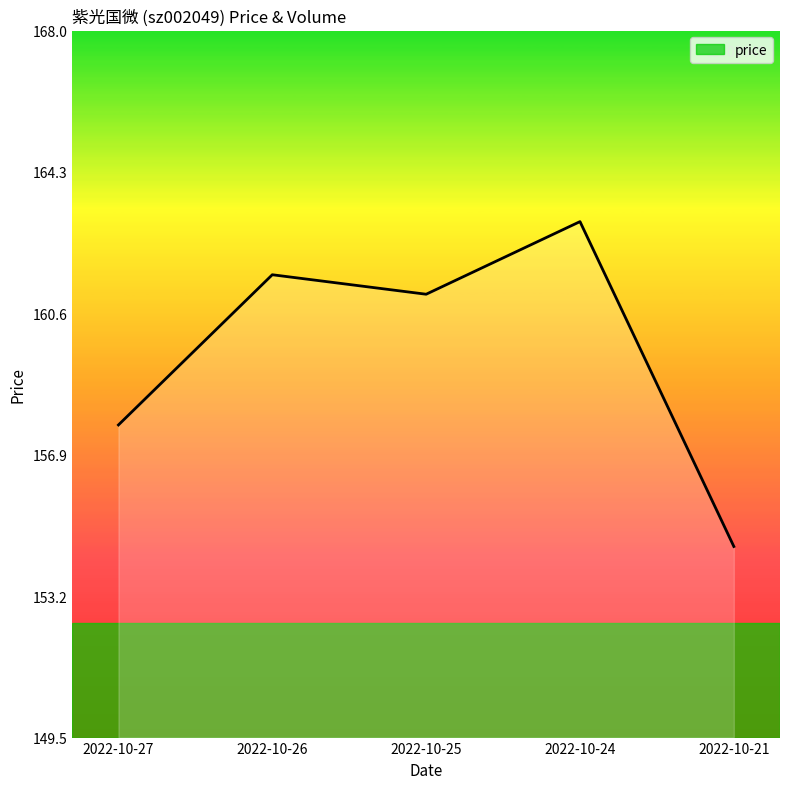

At which category does the chart reach its minimum across all series?

2022-10-21